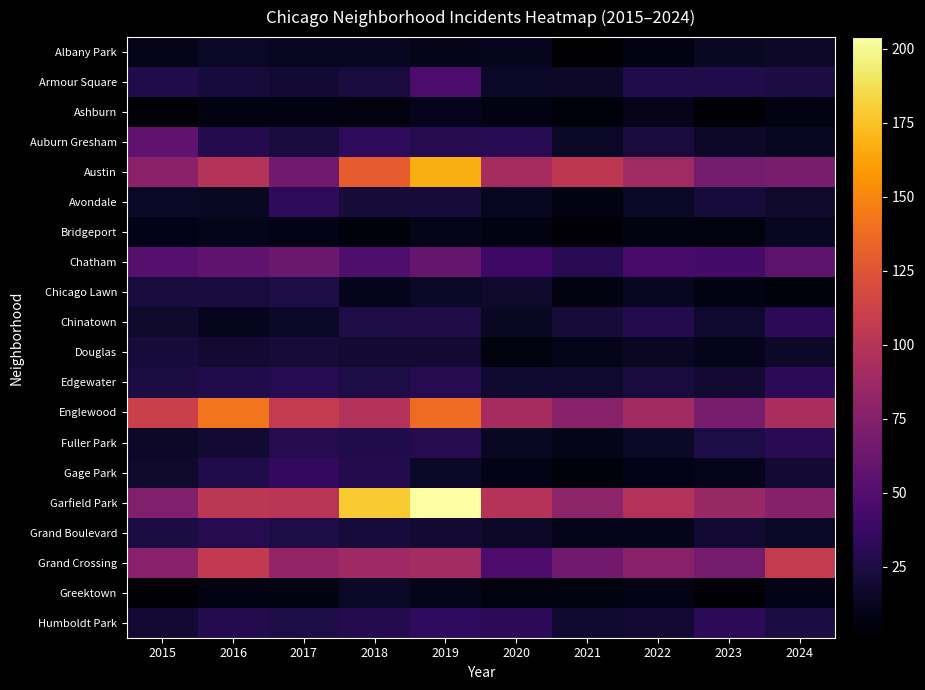

Rank the series at 2023 from highest to lowest value.

Garfield Park, Englewood, Austin, Grand Crossing, Chatham, Humboldt Park, Armour Square, Fuller Park, Avondale, Grand Boulevard, Edgewater, Chinatown, Auburn Gresham, Albany Park, Douglas, Gage Park, Chicago Lawn, Bridgeport, Ashburn, Greektown